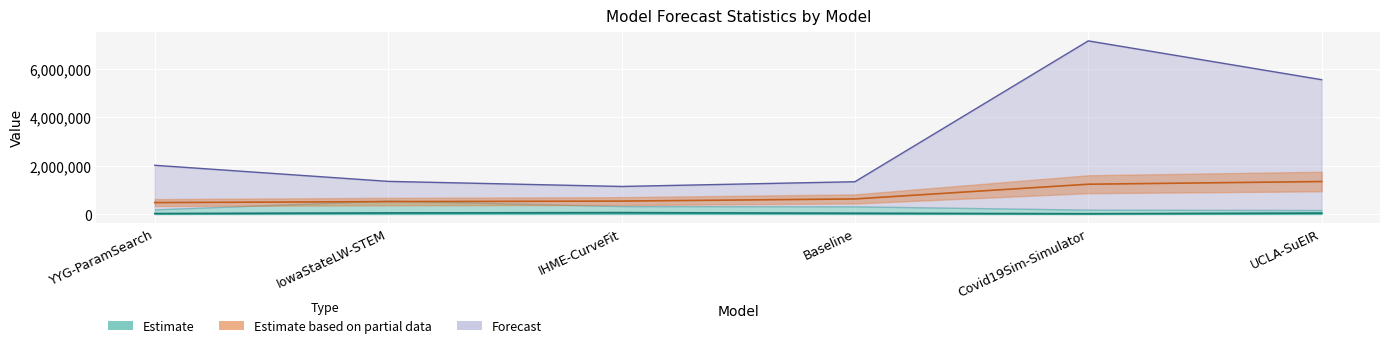

True or false: max × 0.15 has more than 2 interior local peaks.

False